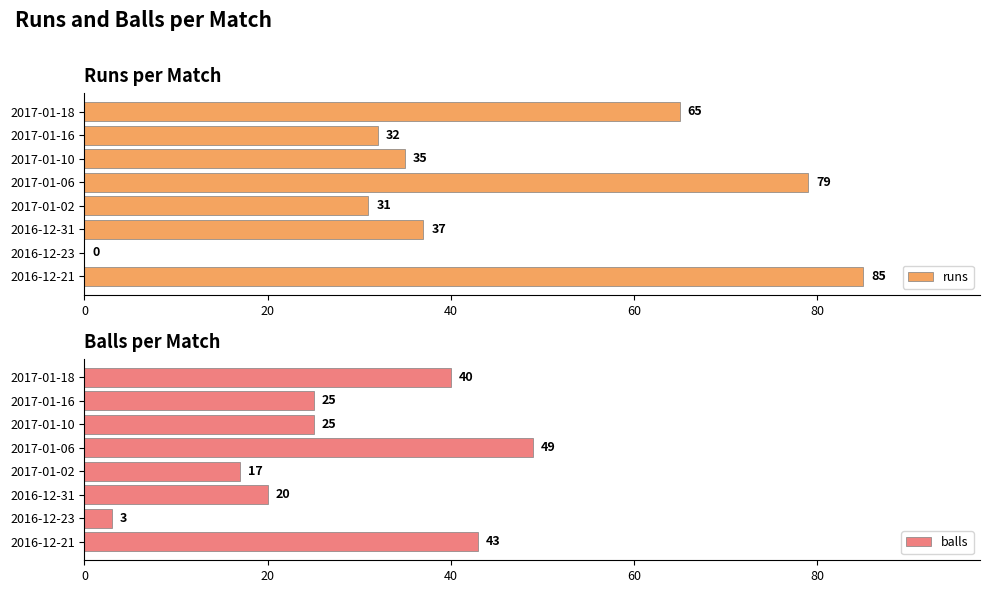

What is the sum of all runs values?

364